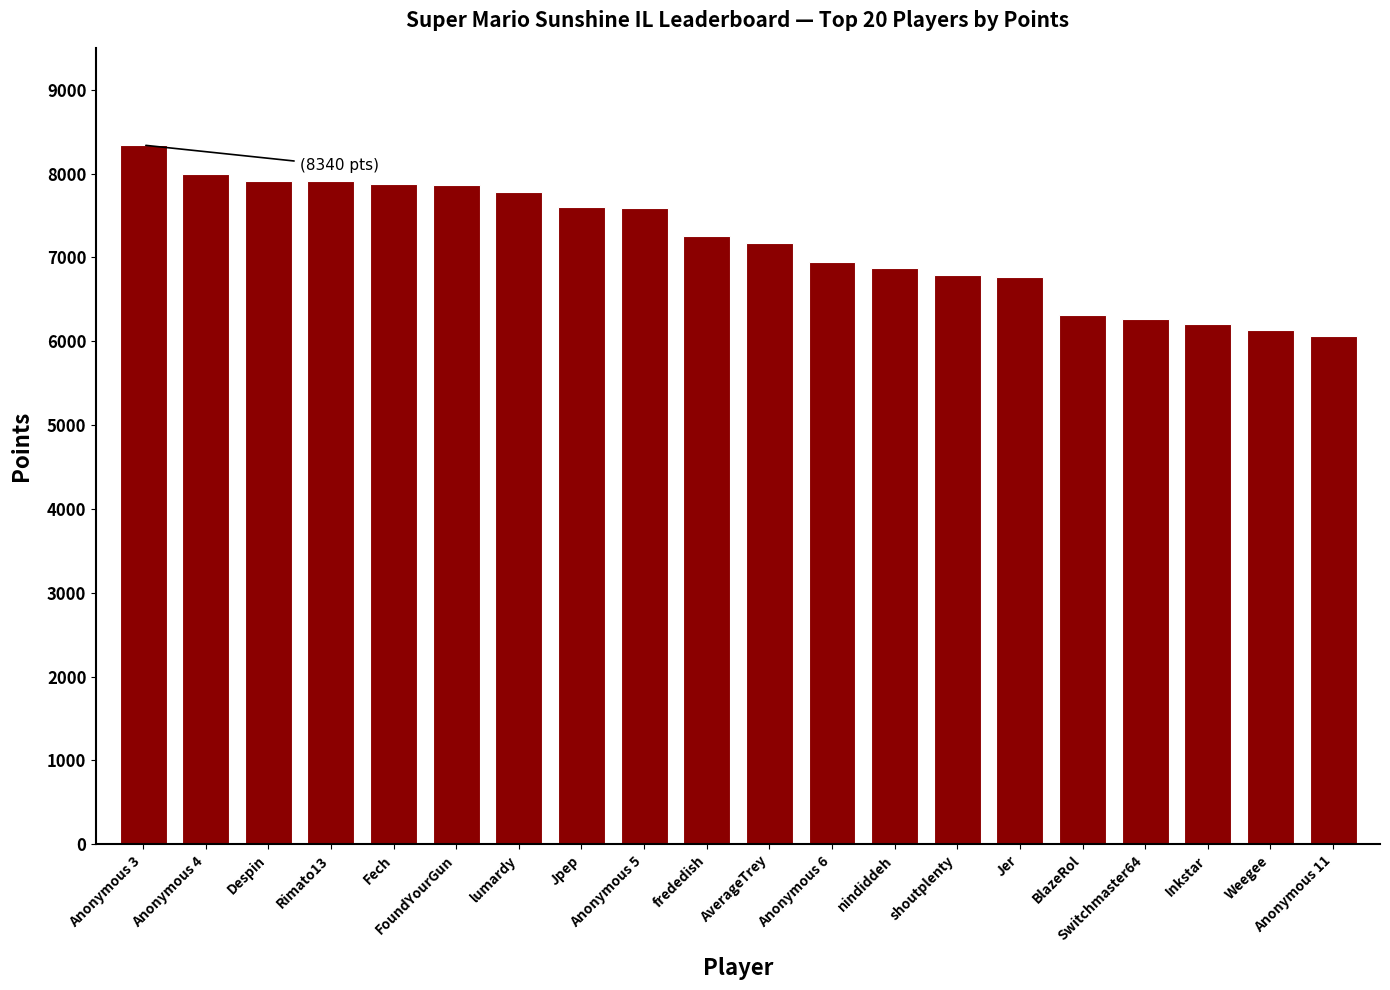

Read the value at Anonymous 4, to the nearest 10.

8000